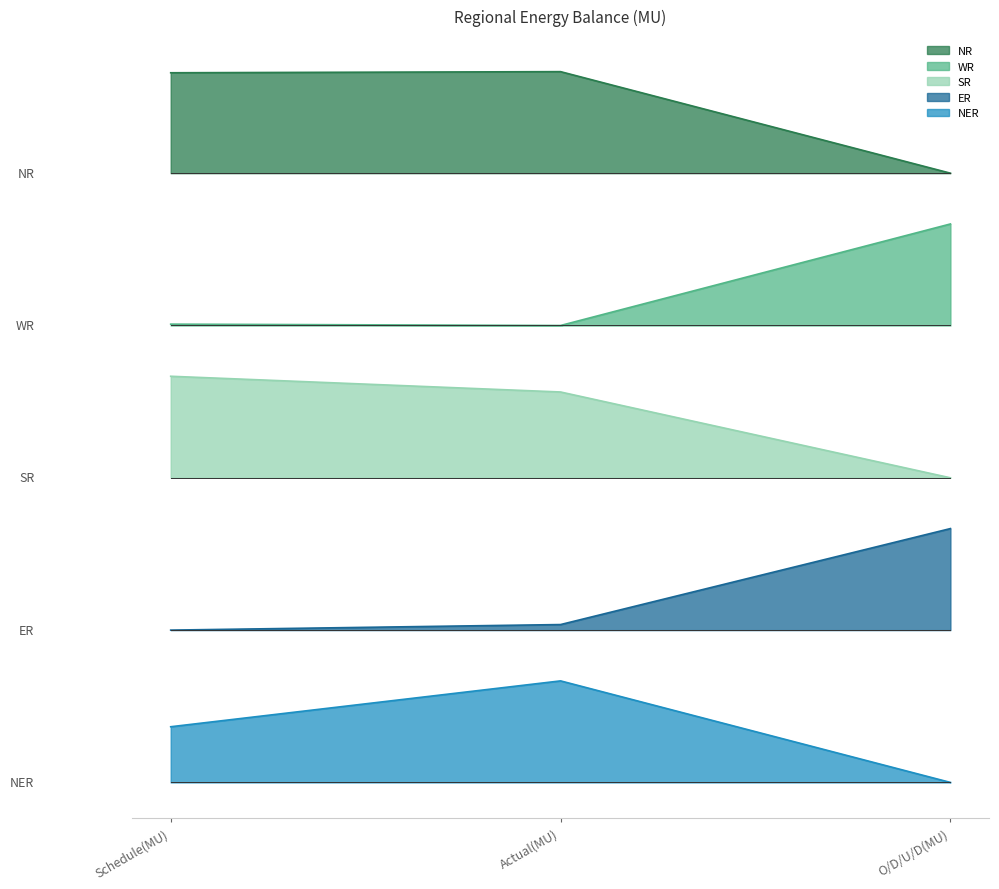

What is the difference between the highest and lowest values at Schedule(MU)?

515.2